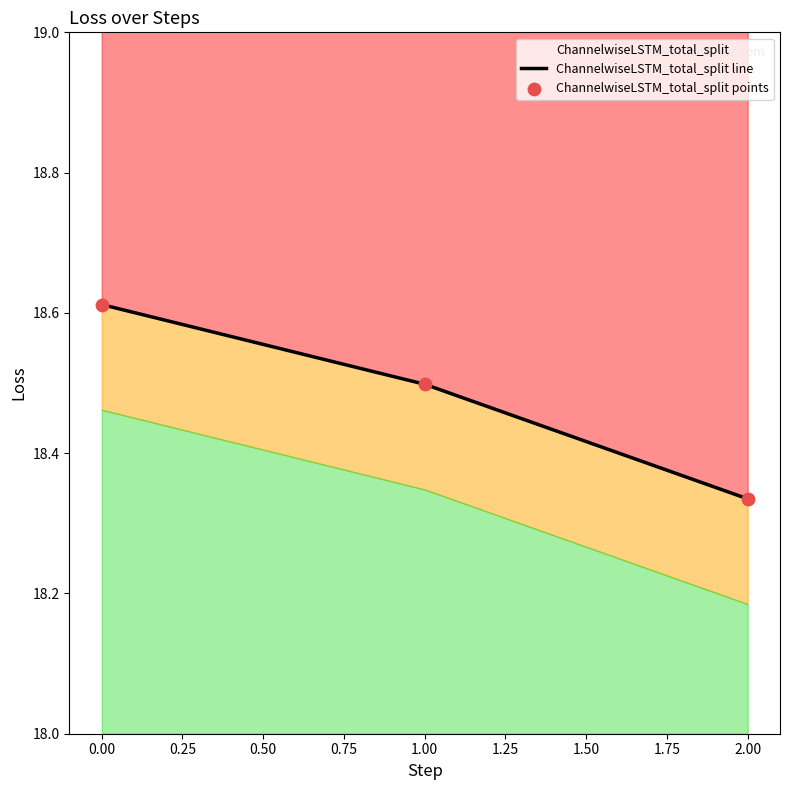

At how many categories does at least one series exceed 18?

3